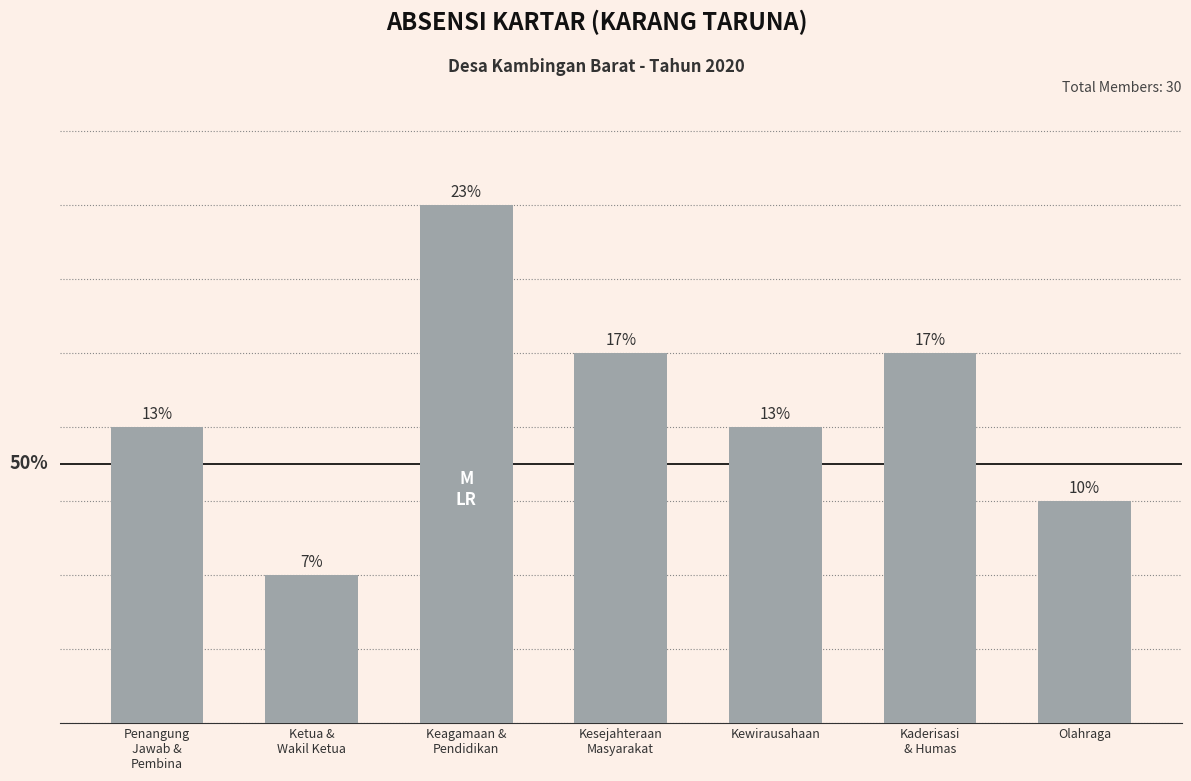

True or false: the data shows 2 at Ketua &
Wakil Ketua.

True